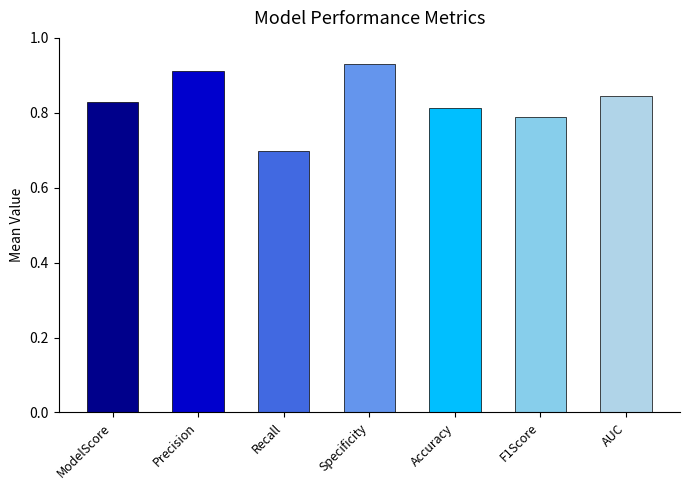

What is the difference between the maximum and minimum values?

0.2